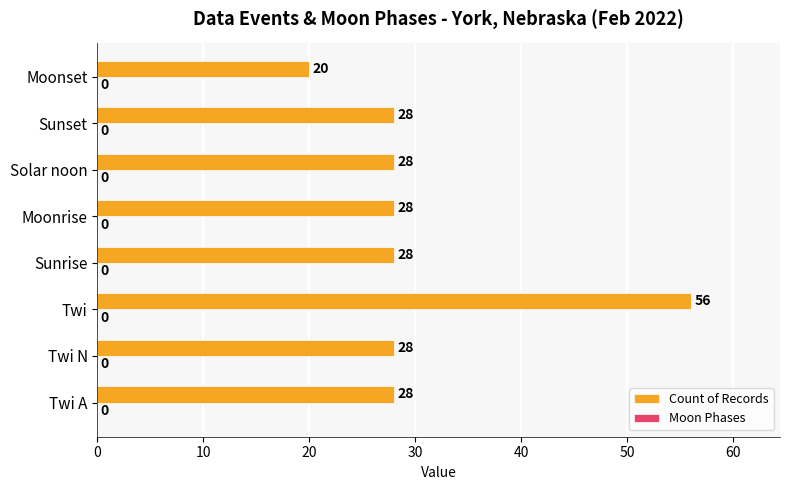

What is the difference between the values at Moonrise and Twi?

28